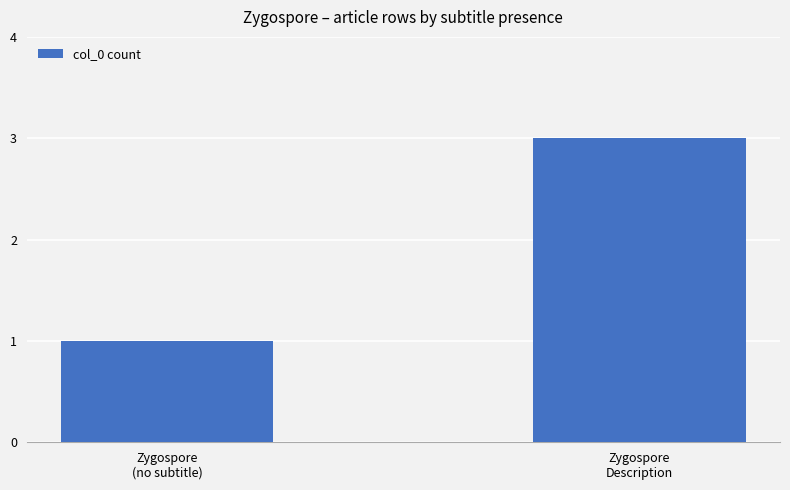

Count the values in the range 1 to 3.

2